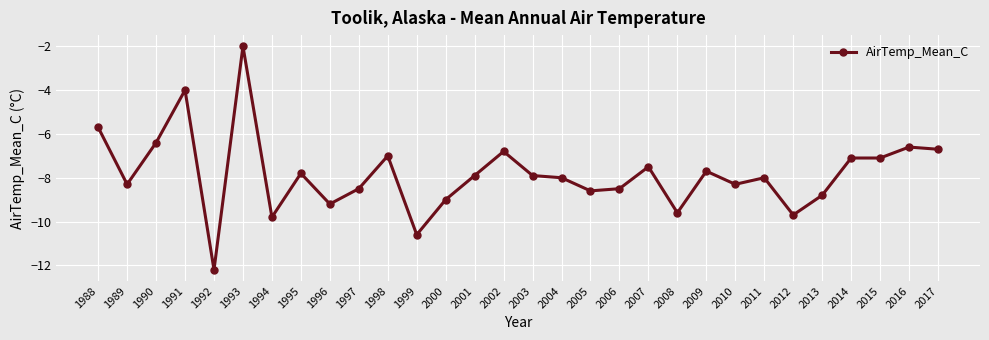

What is the value of the 15th point from the left?

-6.8